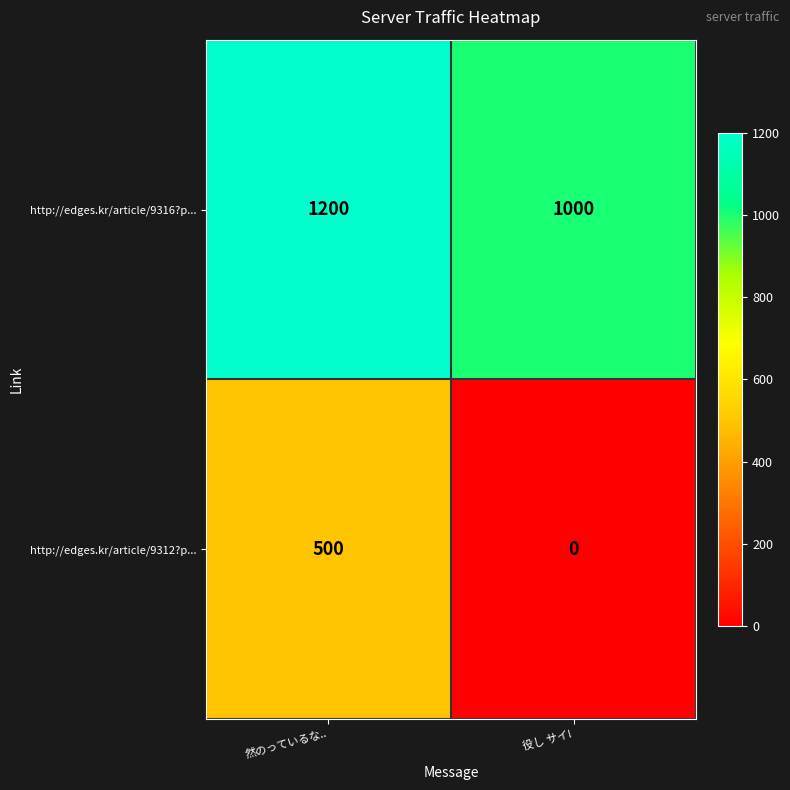

Which series has the largest total across all categories?

http://edges.kr/article/9316?p...